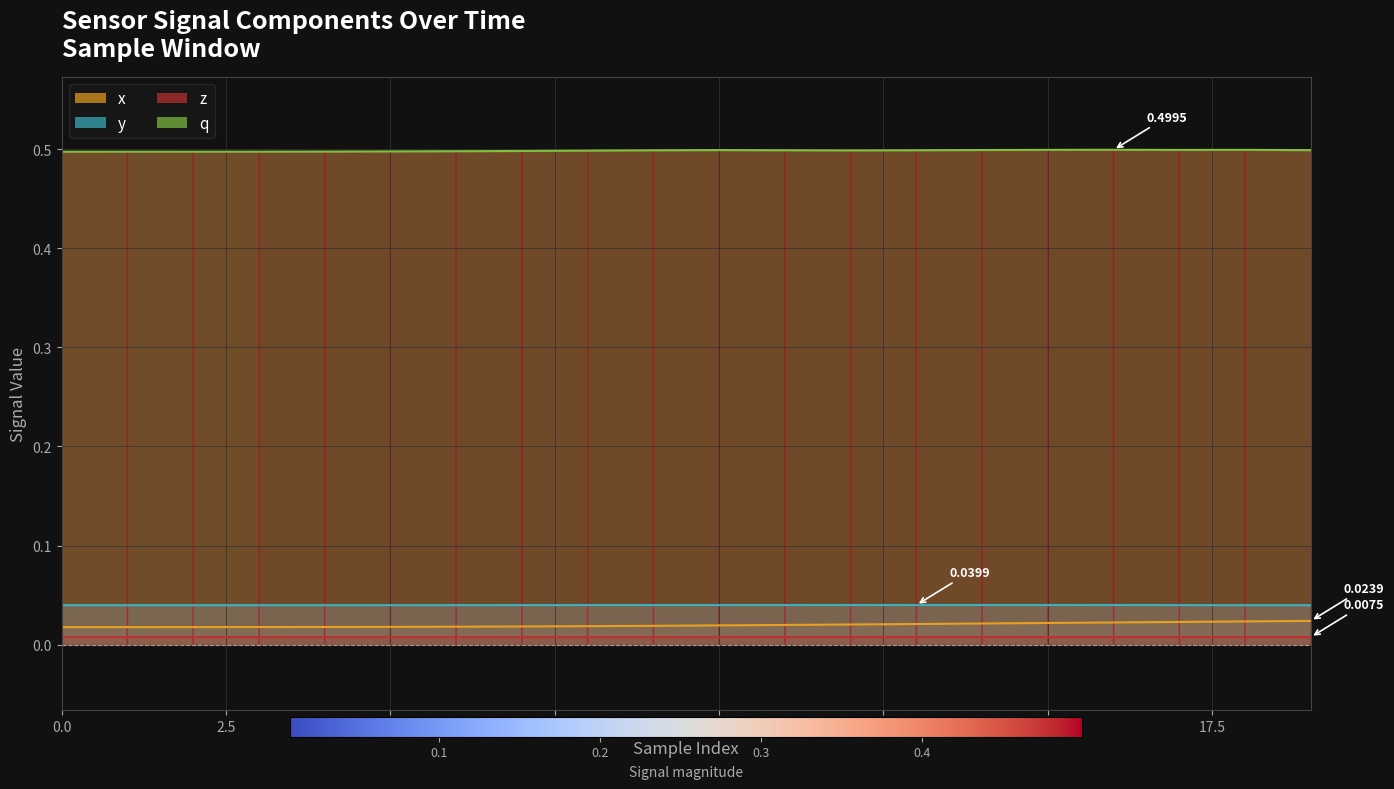

Does the chart display data point markers on the line(s)?

No